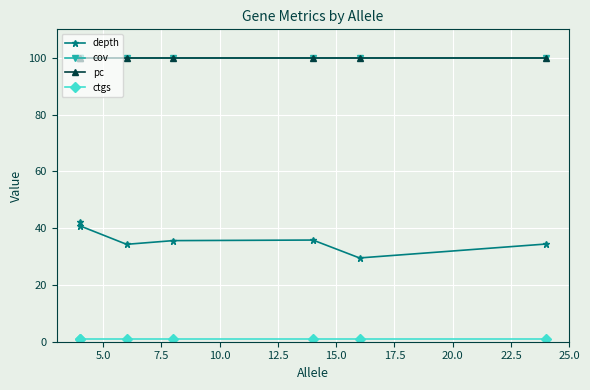

True or false: cov and ctgs intersect in this chart.

False